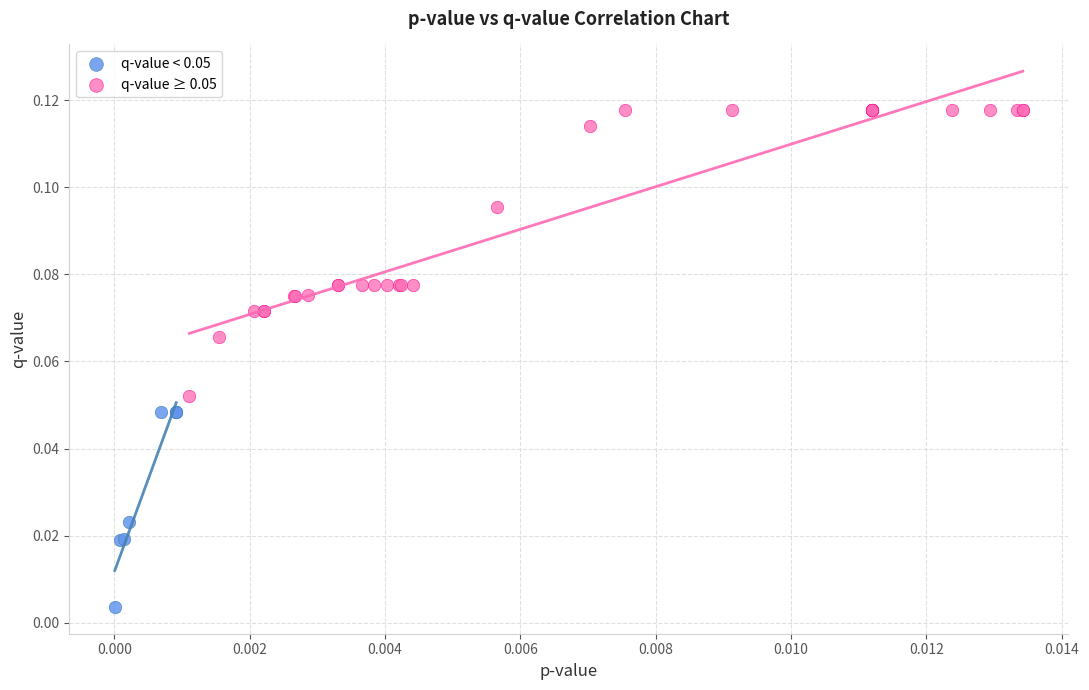

Which series contains the highest Y value?

q-value ≥ 0.05